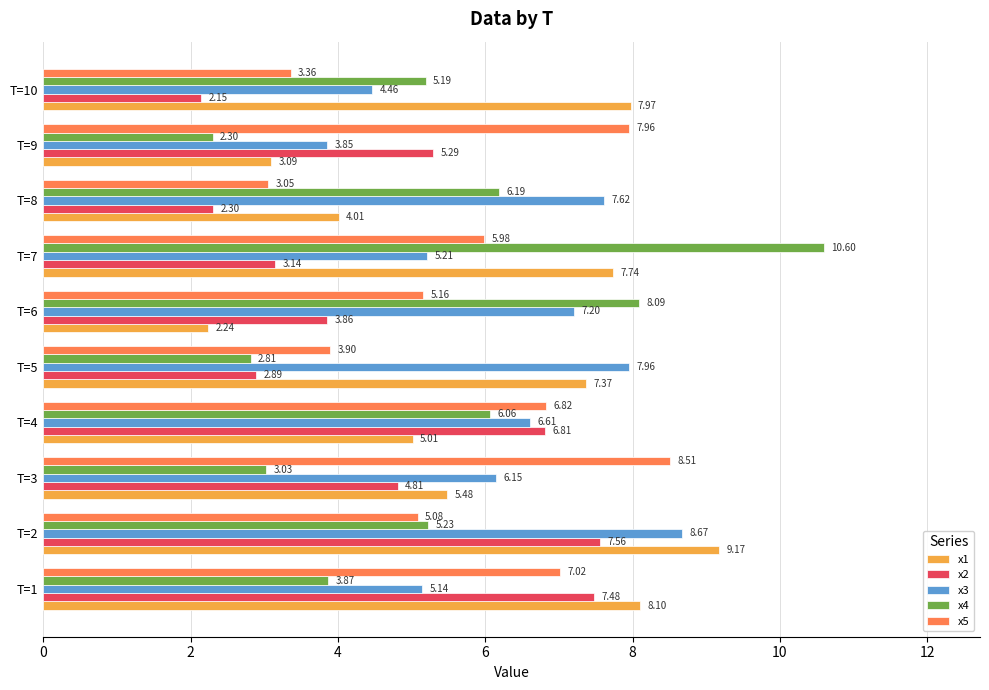

At which category does the chart reach its minimum across all series?

T=10